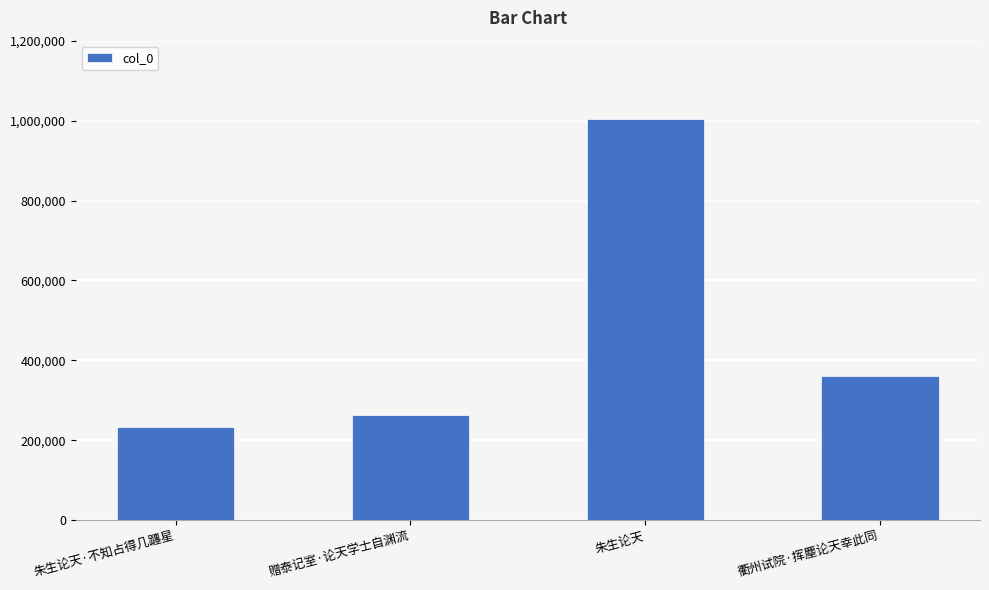

How many values are below 360706?

2